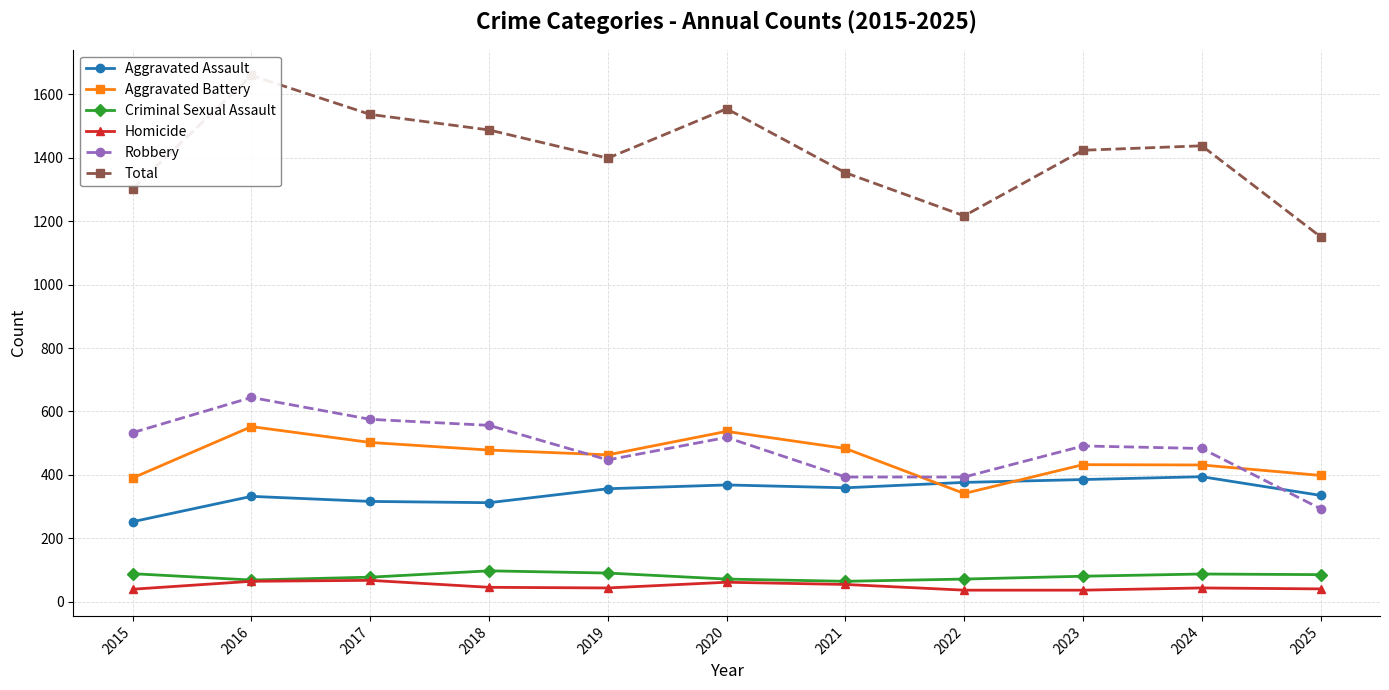

Does the chart have visible grid lines?

Yes